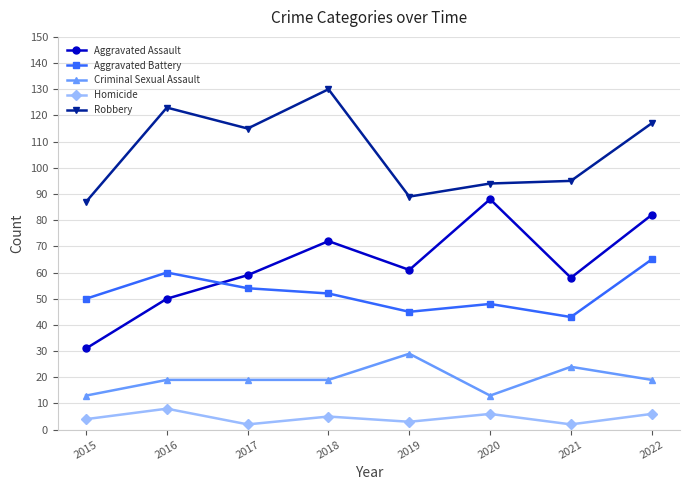

At how many categories does at least one series exceed 45?

8